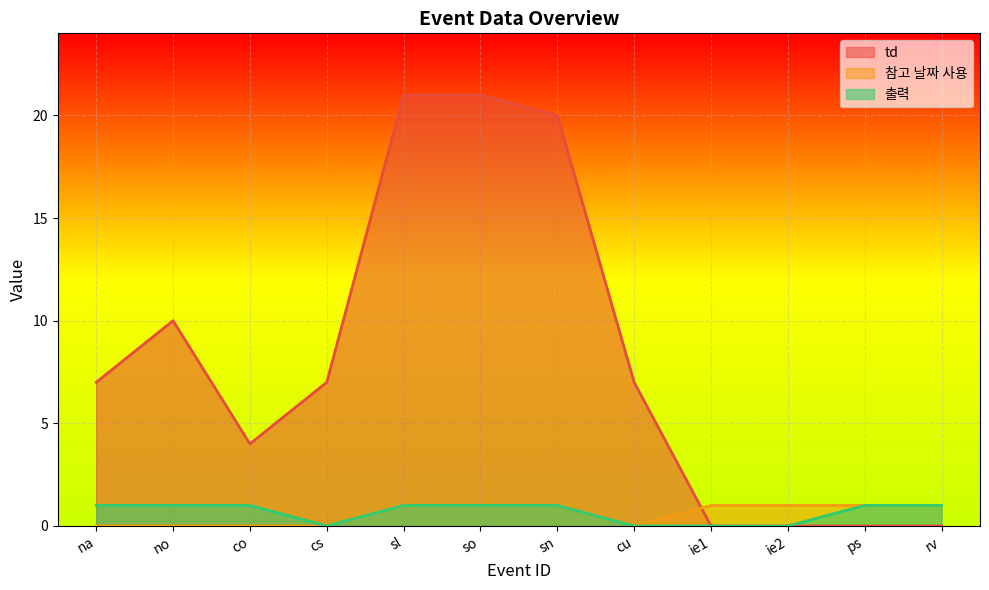

Which series has the largest total across all categories?

td